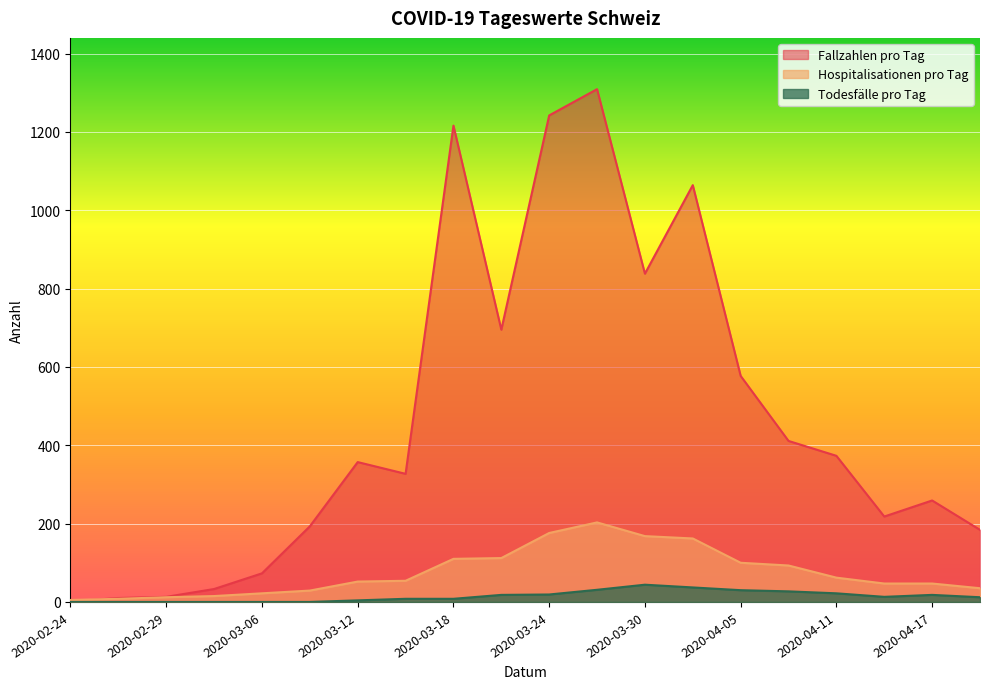

True or false: Hospitalisationen pro Tag has a value of 5 at 2020-03-06.

False